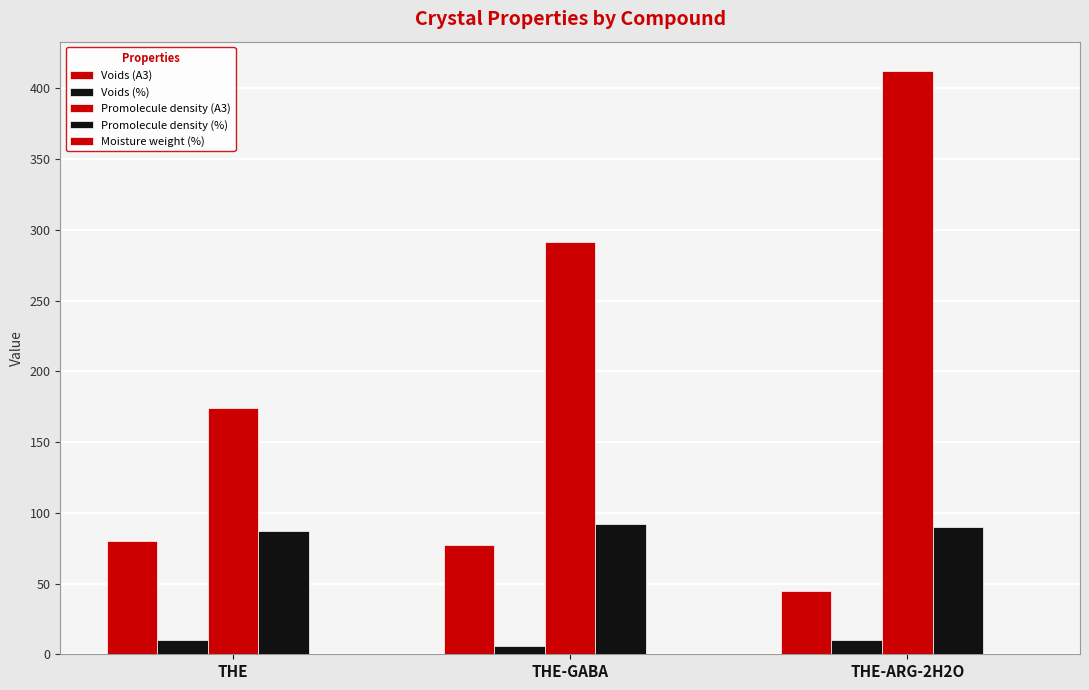

How many distinct data groups are displayed?

5